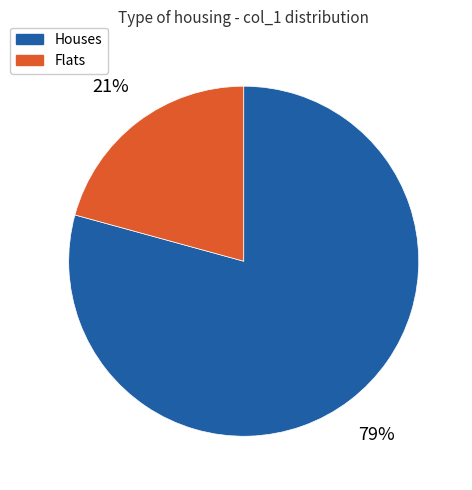

To the nearest percent, what is the combined percentage of Houses and Flats?

100%